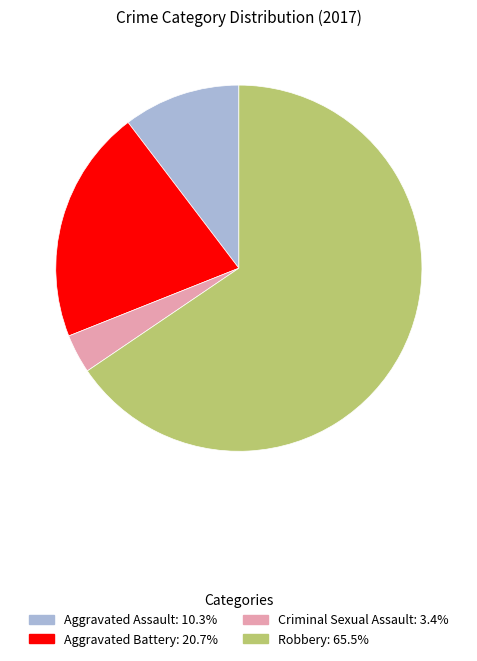

What is the smallest slice in the pie chart?

Criminal Sexual Assault